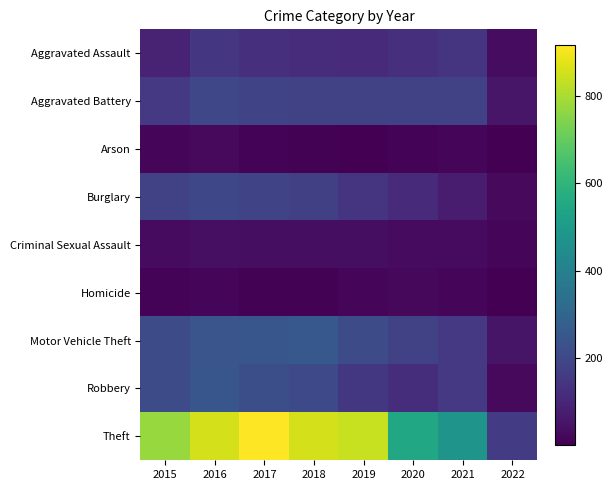

Reading left to right, transcribe all the data shown in this chart.

Aggravated Assault: 2015=95	2016=146	2017=131	2018=119	2019=113	2020=131	2021=142	2022=35
Aggravated Battery: 2015=154	2016=196	2017=191	2018=183	2019=182	2020=180	2021=182	2022=59
Arson: 2015=15	2016=25	2017=12	2018=8	2019=6	2020=12	2021=17	2022=3
Burglary: 2015=178	2016=201	2017=189	2018=176	2019=143	2020=116	2021=71	2022=26
Criminal Sexual Assault: 2015=31	2016=39	2017=37	2018=38	2019=36	2020=28	2021=30	2022=19
Homicide: 2015=13	2016=18	2017=8	2018=8	2019=14	2020=22	2021=20	2022=5
Motor Vehicle Theft: 2015=211	2016=245	2017=247	2018=256	2019=216	2020=184	2021=156	2022=53
Robbery: 2015=212	2016=247	2017=224	2018=204	2019=150	2020=124	2021=153	2022=26
Theft: 2015=774	2016=858	2017=916	2018=856	2019=841	2020=551	2021=476	2022=162